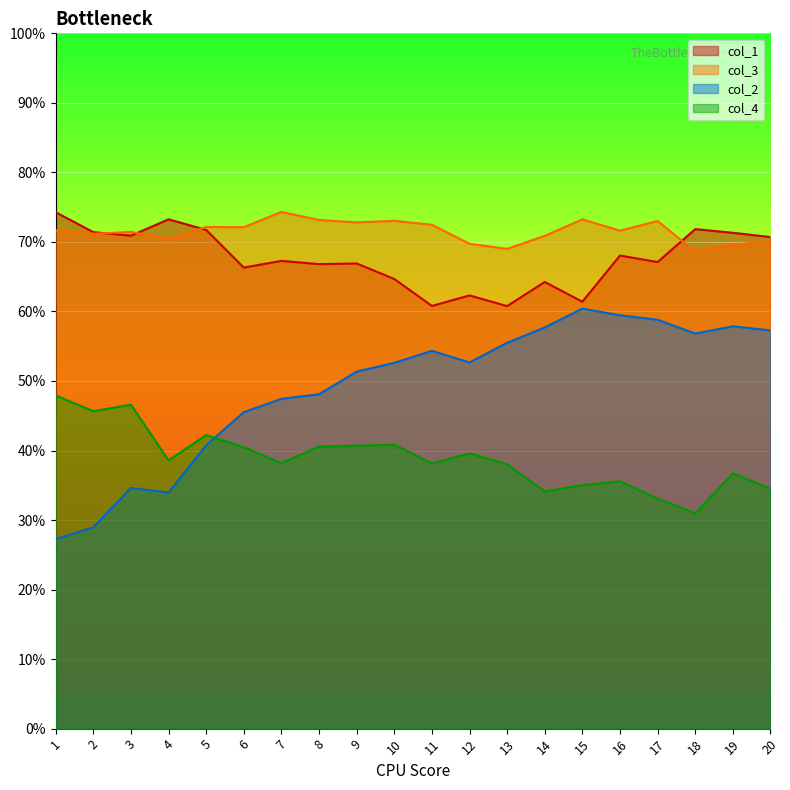

What is the average value of the col_4 series?

0.4